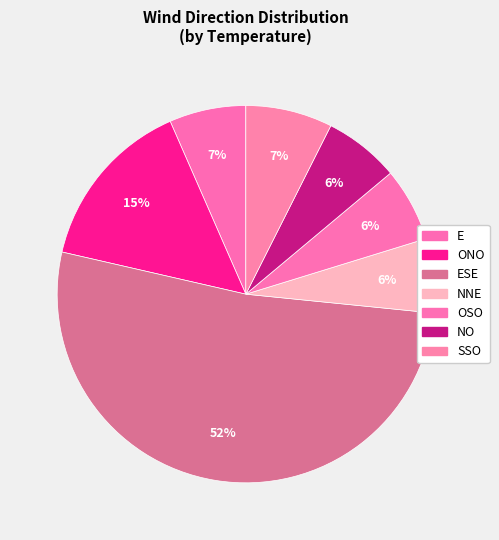

Count the number of slices in the pie.

7